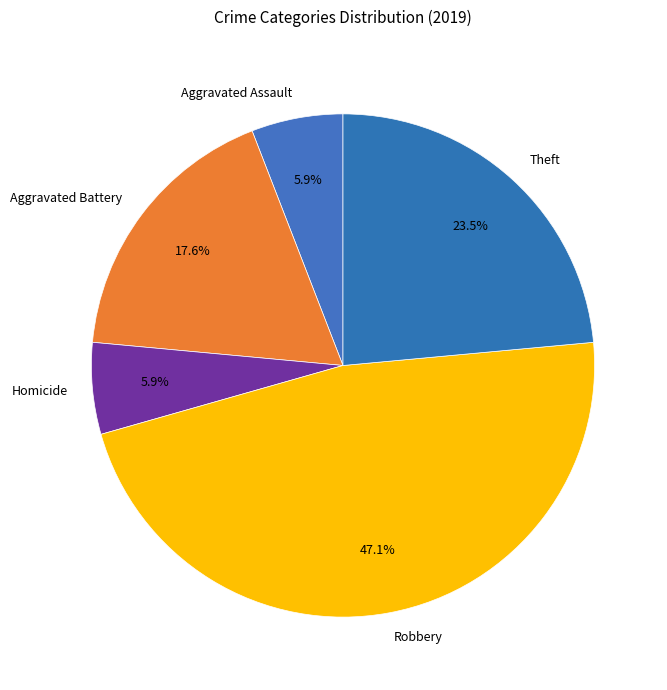

Which category has the biggest portion of the pie?

Robbery